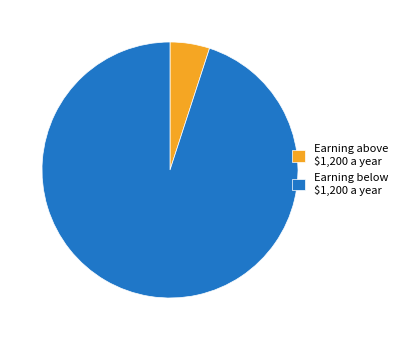

What is the smallest slice in the pie chart?

Earning above $1,200 a year